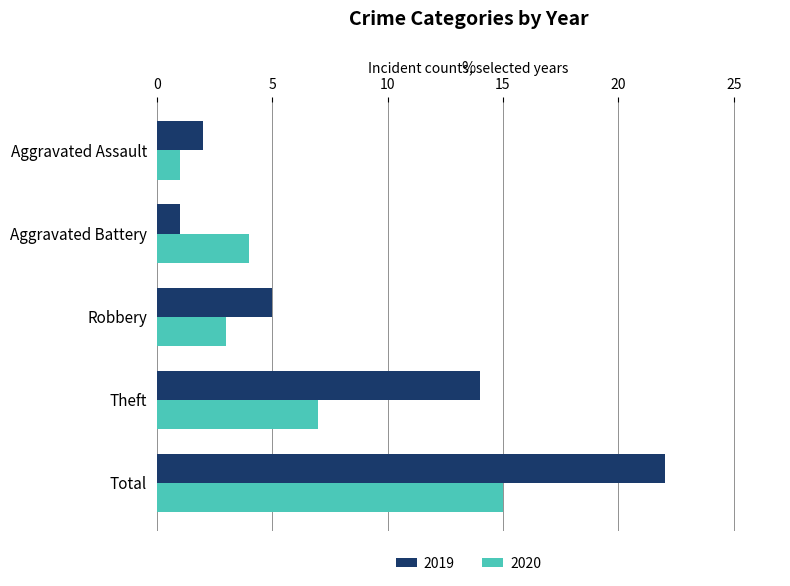

At which category is the sum across all series the highest?

Total